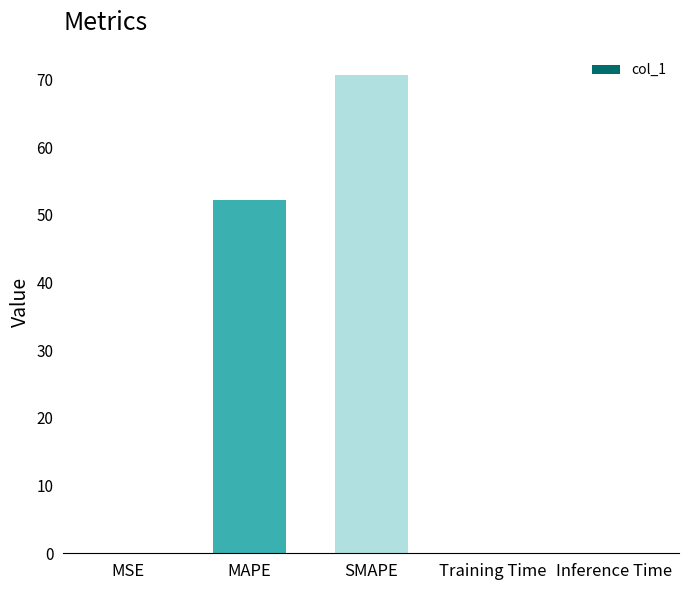

The value at Inference Time is 0.0. True or false?

True